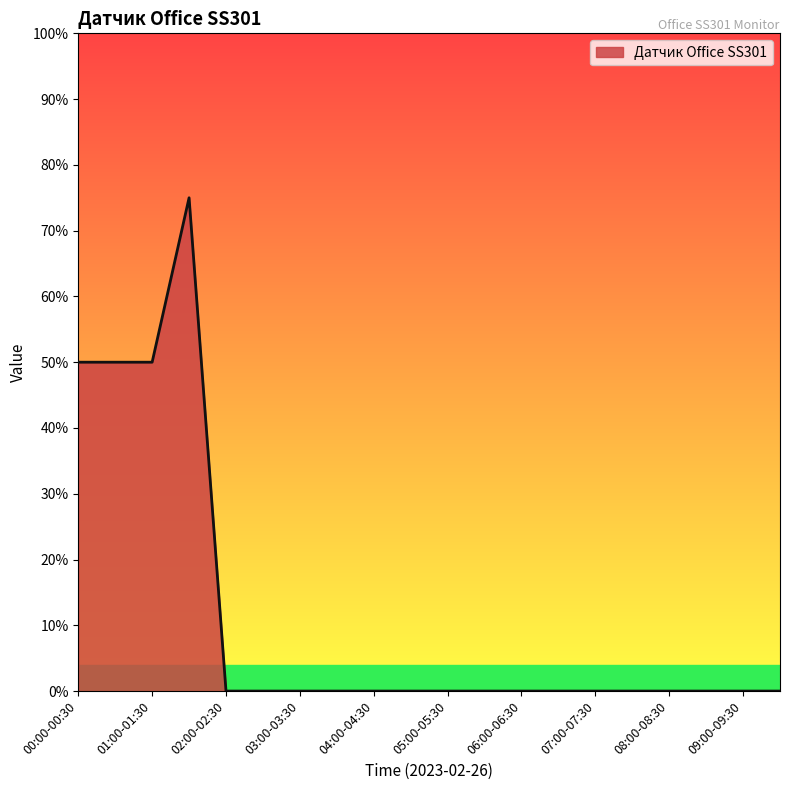

Does the chart display data point markers on the line(s)?

No